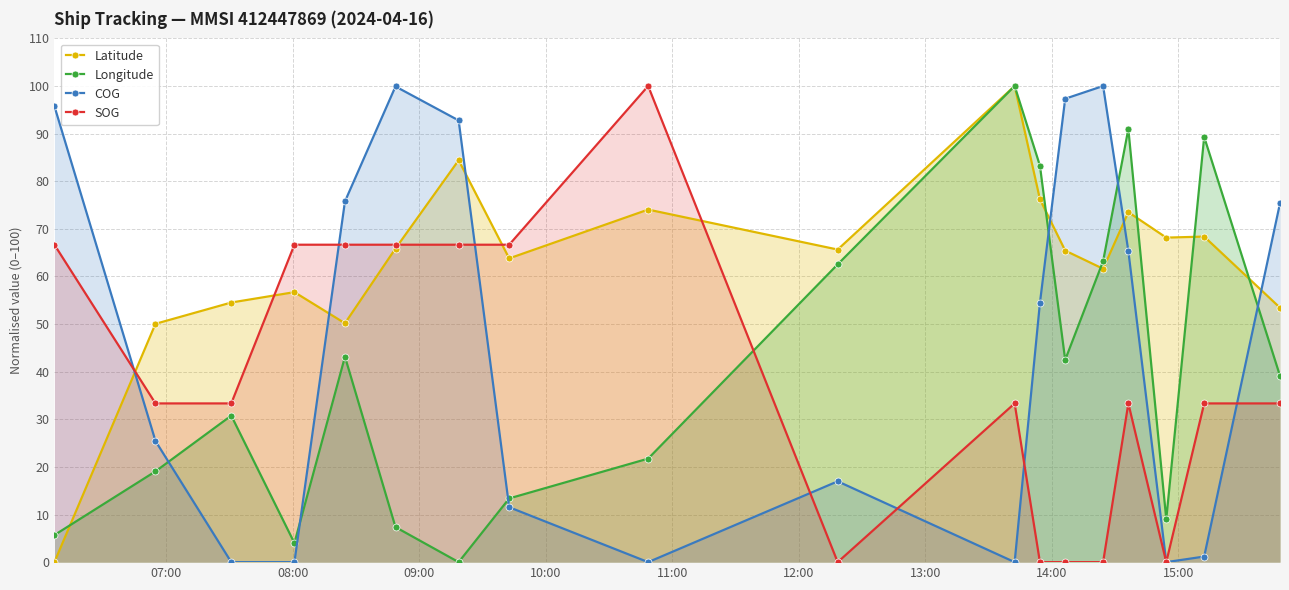

Reading left to right, list all the values displayed in this chart.

Latitude: 0.0	50.1	54.5	56.7	50.2	65.9	84.4	63.8	74.0	65.6	100.0	76.2	65.4	61.6	73.5	68.2	68.4	53.4
Longitude: 5.7	19.1	30.8	4.0	43.1	7.4	0.0	13.4	21.7	62.5	100.0	83.3	42.5	63.2	91.0	9.0	89.3	39.1
COG: 95.8	25.4	0.0	0.0	75.8	99.9	92.8	11.5	0.0	17.0	0.0	54.4	97.3	100.0	65.3	0.0	1.2	75.4
SOG: 66.7	33.3	33.3	66.7	66.7	66.7	66.7	66.7	100.0	0.0	33.3	0.0	0.0	0.0	33.3	0.0	33.3	33.3